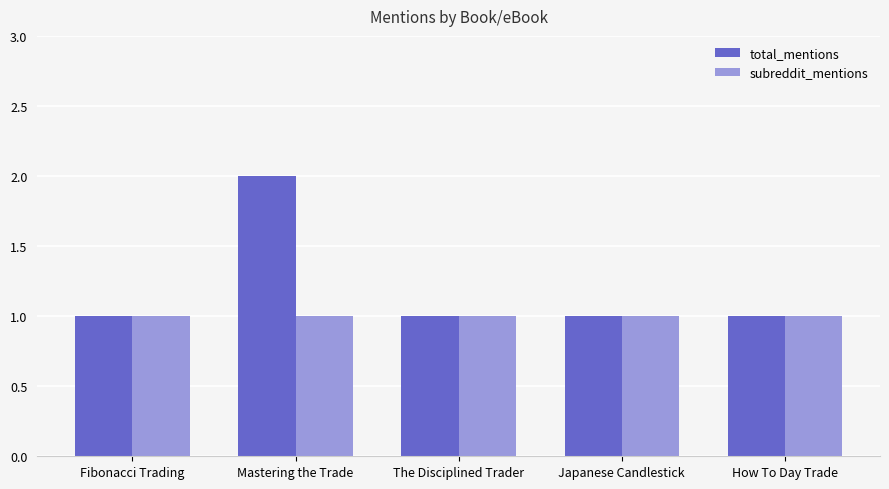

Does the chart contain any negative values?

No